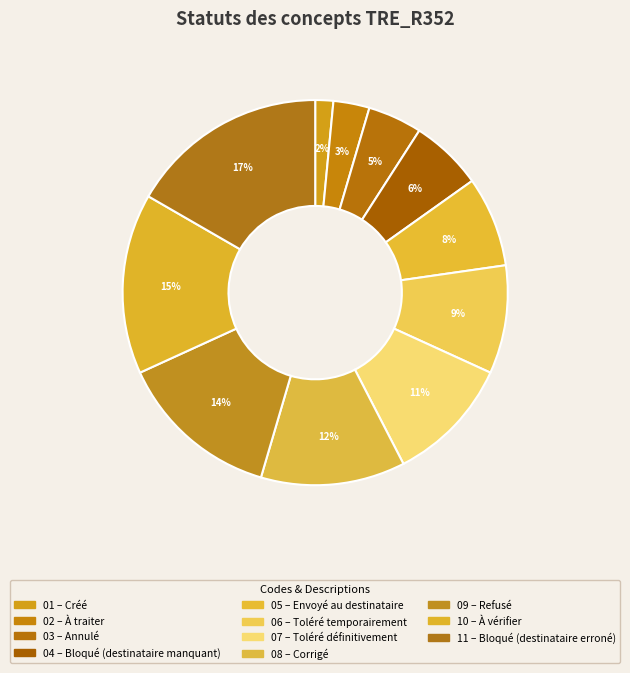

To the nearest percent, what is the average slice percentage?

9%